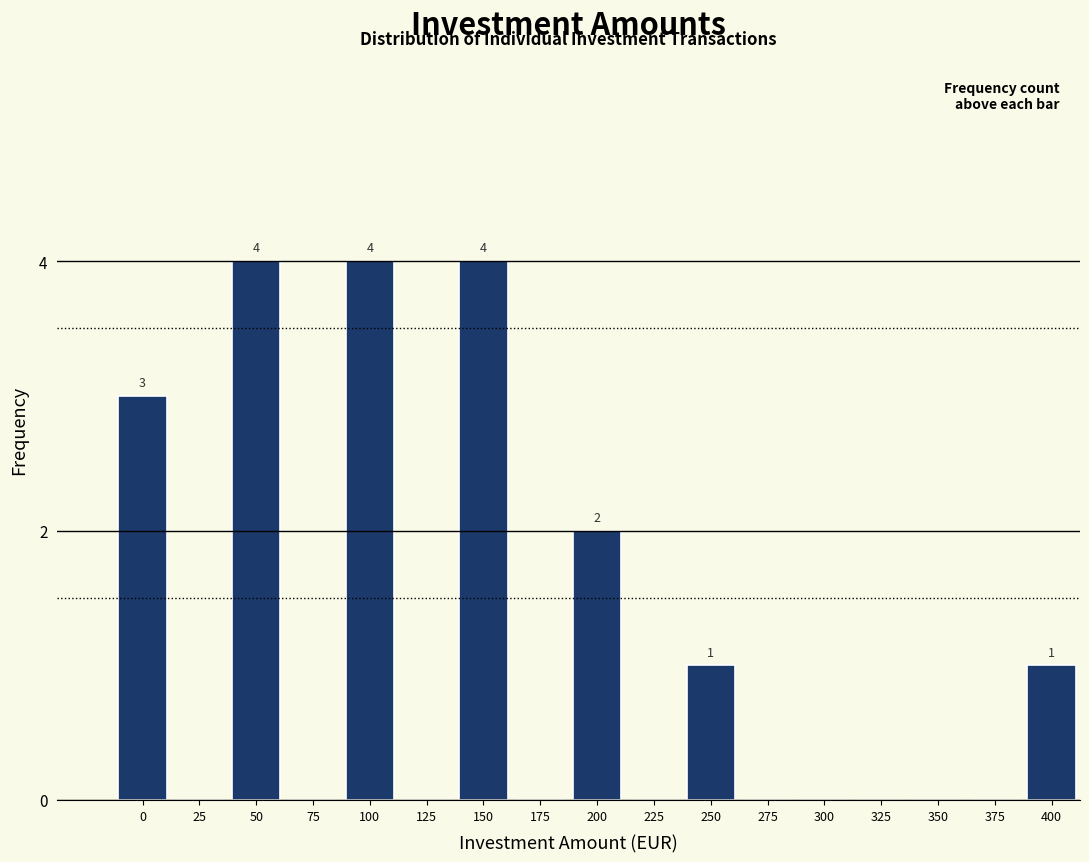

Reading right to left, extract all data points from this chart.

400=1	375=0	350=0	325=0	300=0	275=0	250=1	225=0	200=2	175=0	150=4	125=0	100=4	75=0	50=4	25=0	0=3